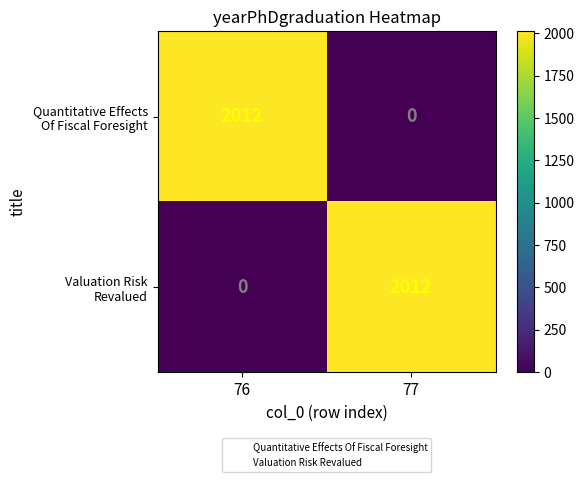

How many data points does each series have?

2